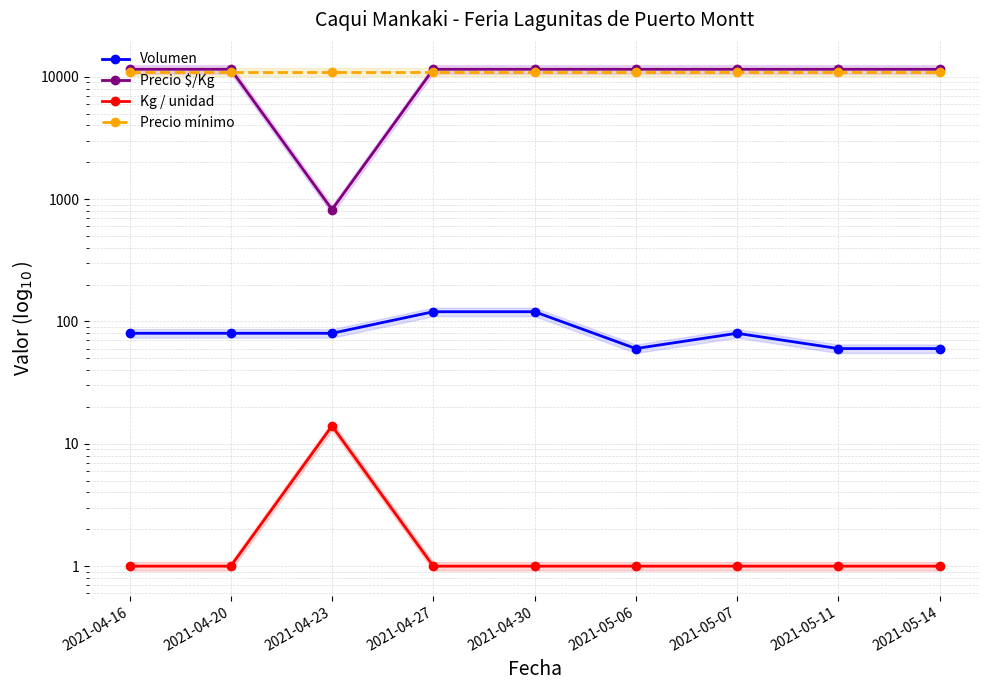

What is the value of the Kg / unidad point at the 6th from the left?

1